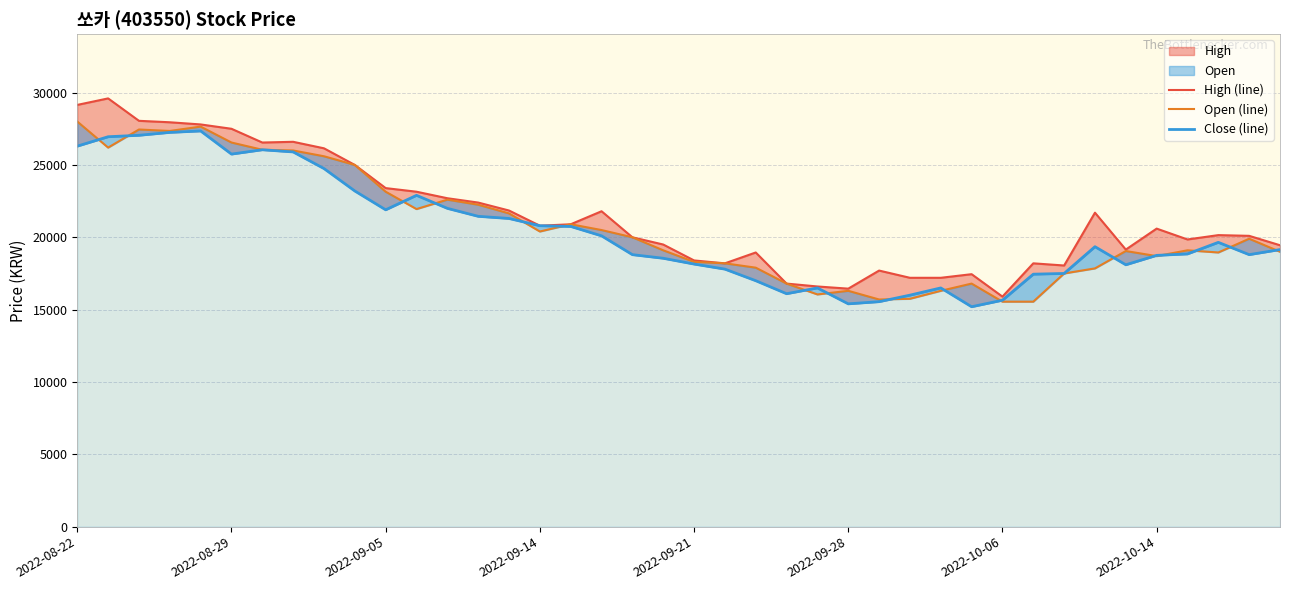

How many interior local peaks does the Open (line) series have?

9